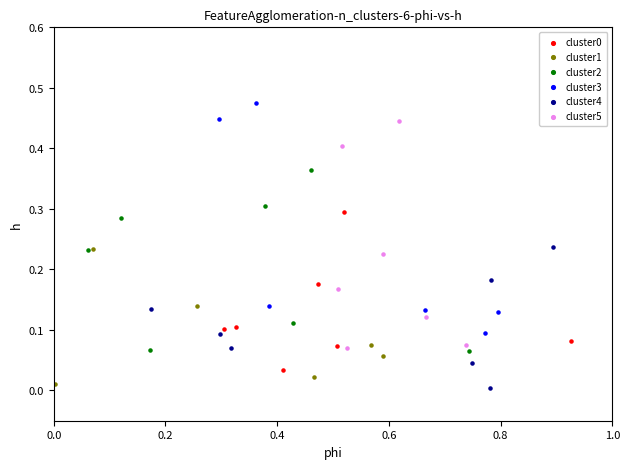

Which series contains the highest Y value?

cluster3